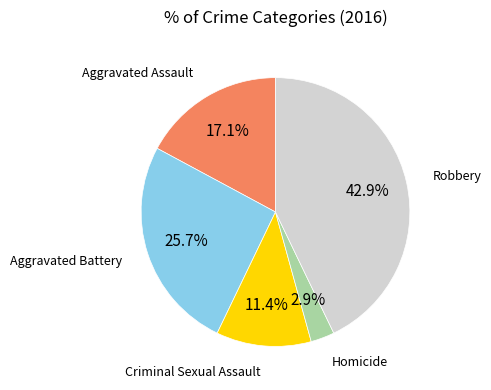

How many segments does this pie chart have?

5